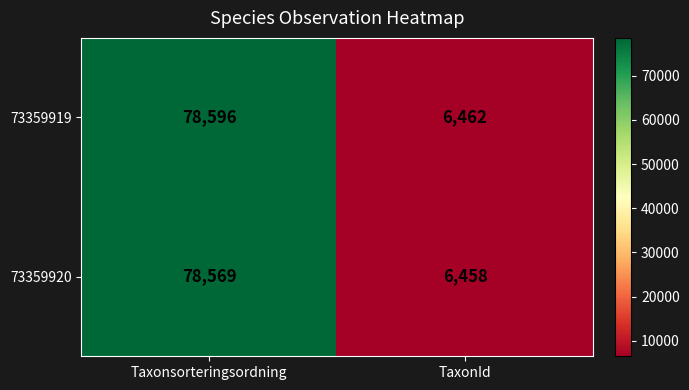

At which category is the sum across all series the highest?

Taxonsorteringsordning